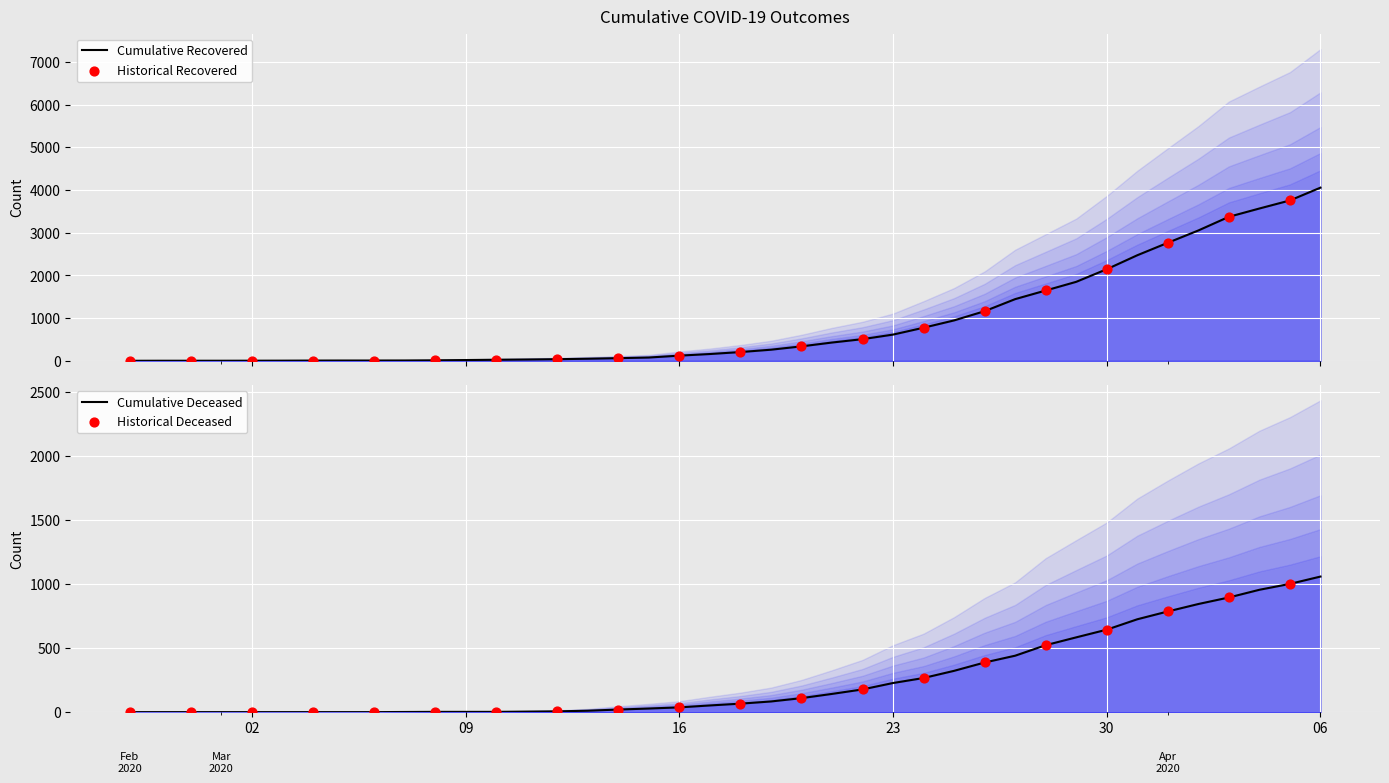

Which series has the widest spread of Y values?

cumulative_recovered